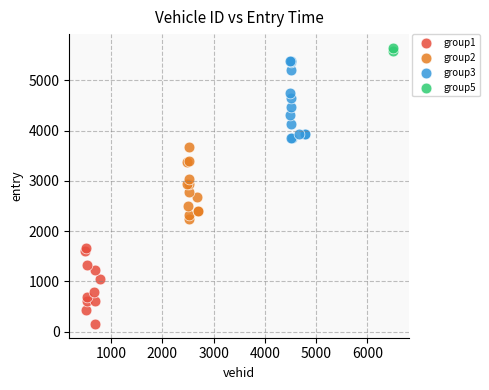

What are all the series names shown in the legend?

group1, group2, group3, group5